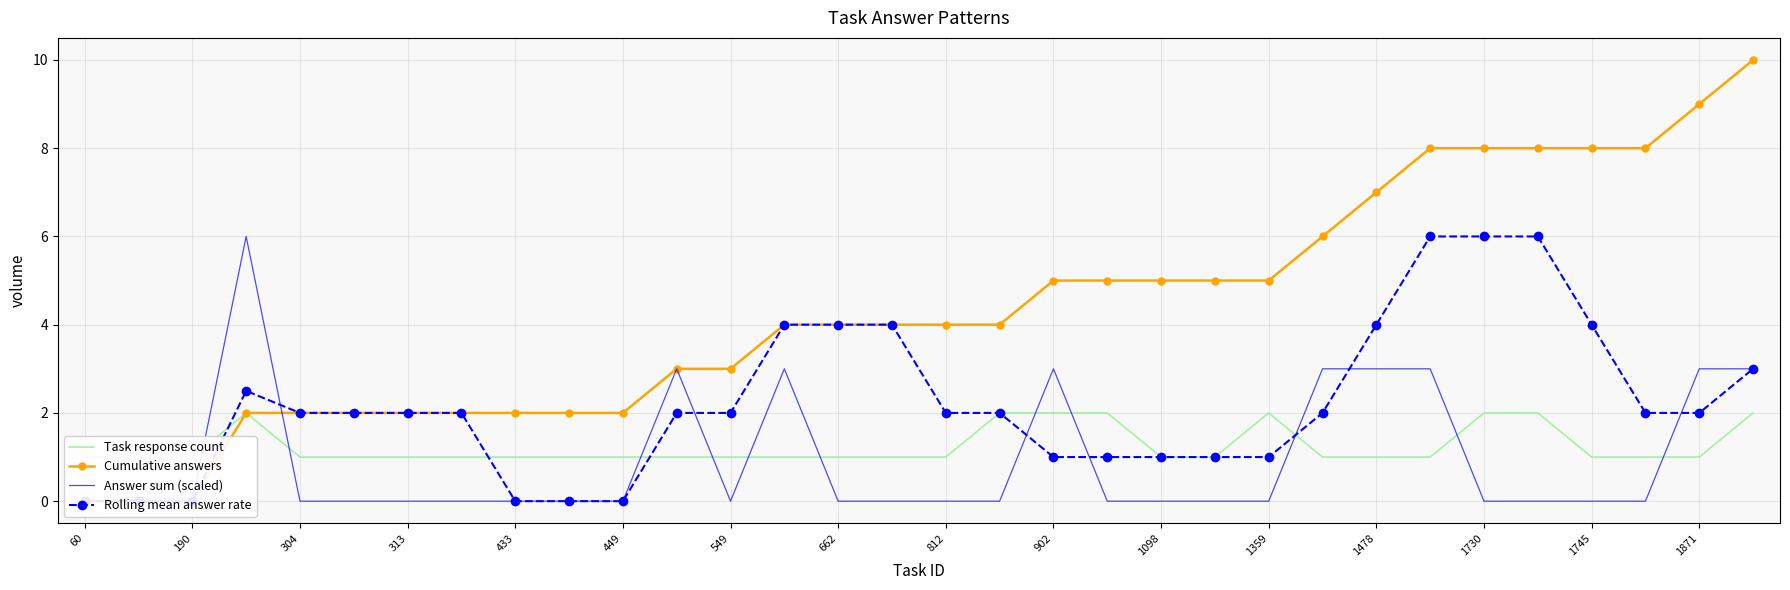

Which has a higher value, 1359 or 1098?

1359